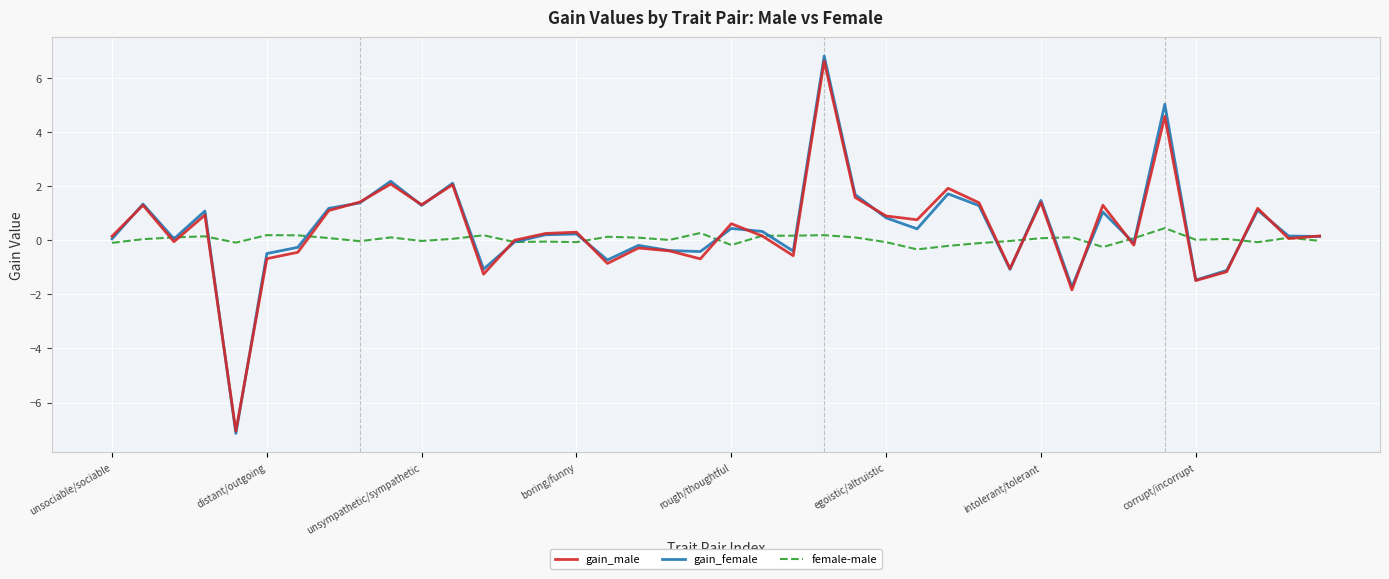

What is the greatest value displayed?

6.8